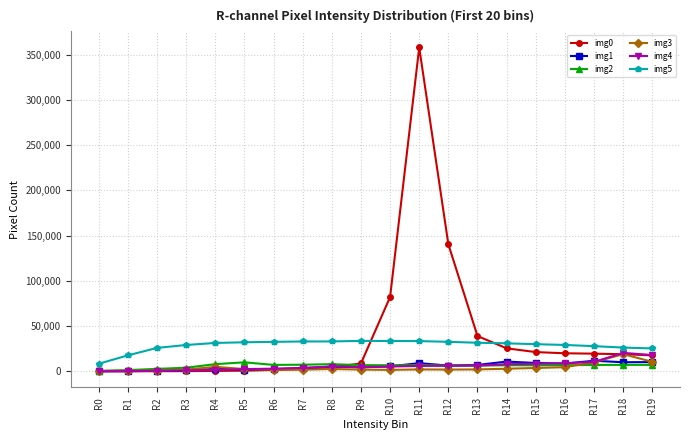

What is the value of the img4 point at the 3rd from the left?

591